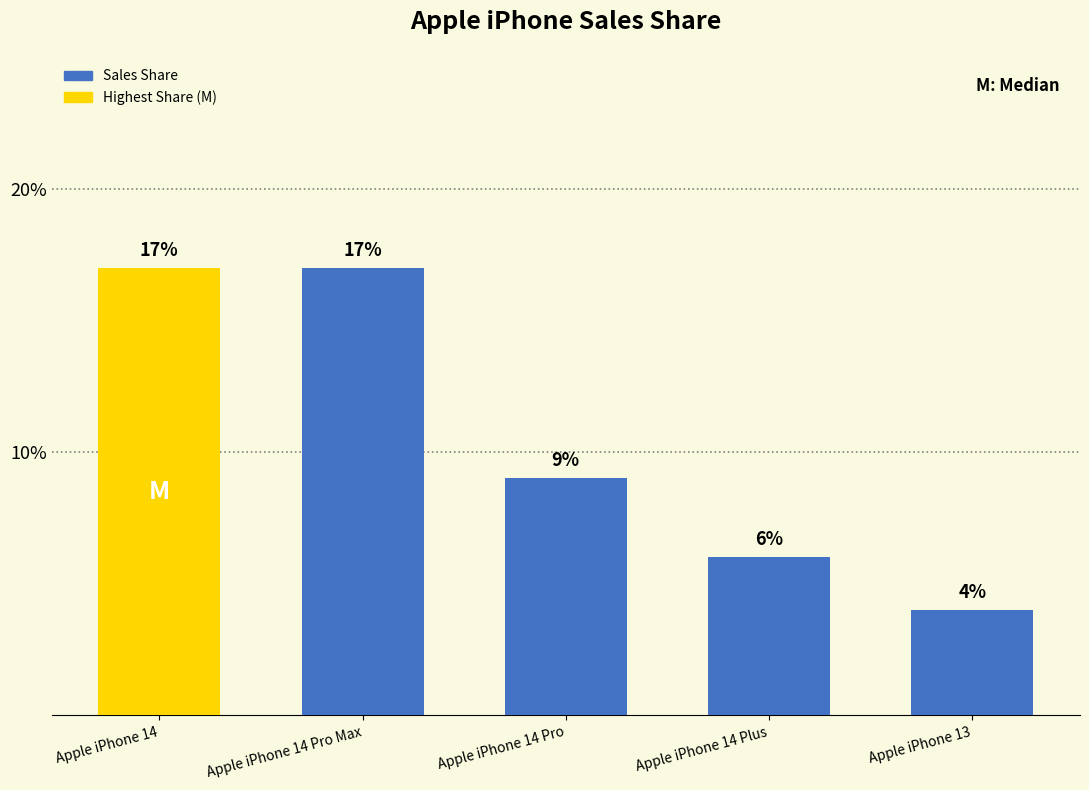

Rank the categories by value from lowest to highest.

Apple iPhone 13, Apple iPhone 14 Plus, Apple iPhone 14 Pro, Apple iPhone 14, Apple iPhone 14 Pro Max